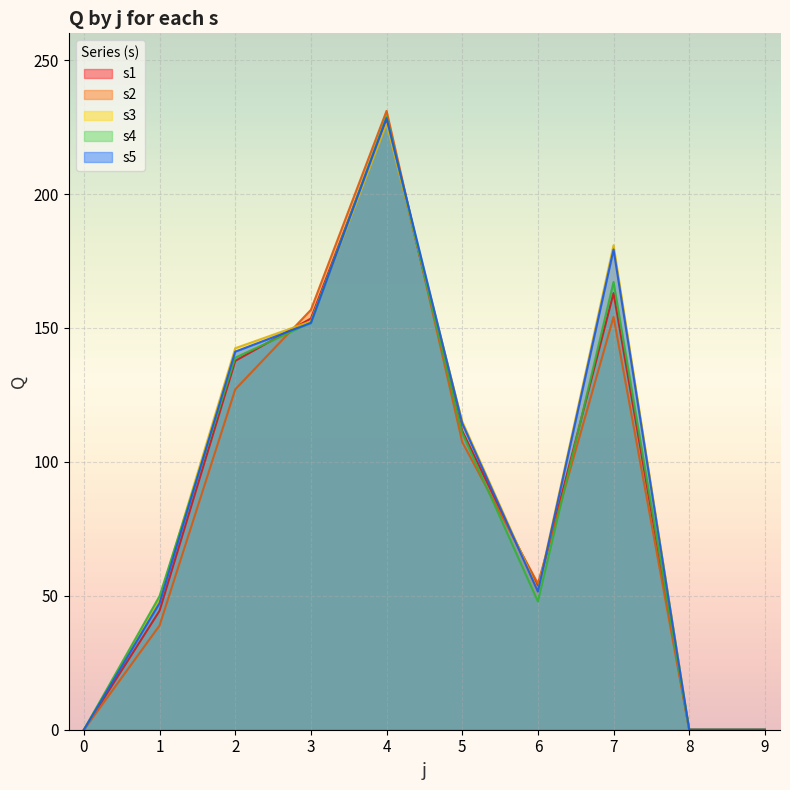

What are all the series names shown in the legend?

s1, s2, s3, s4, s5